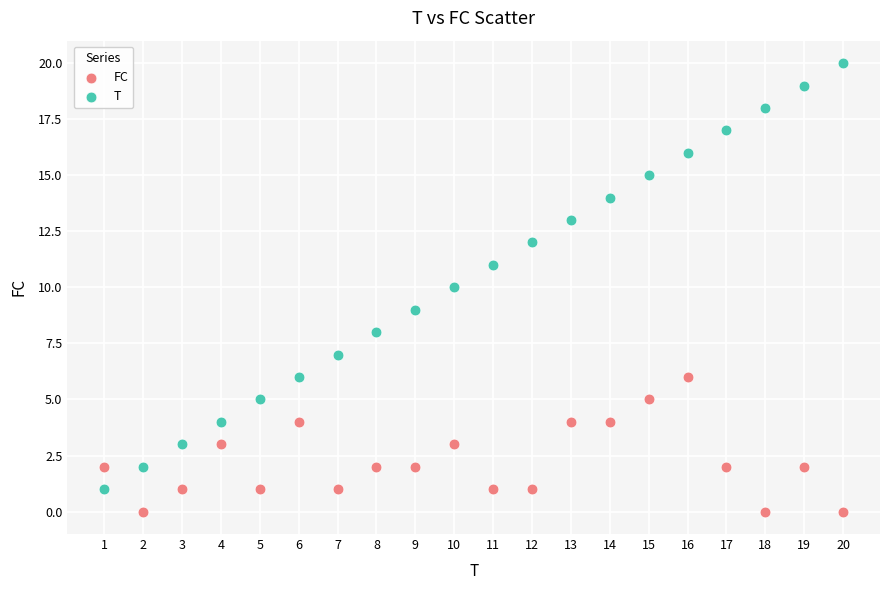

What is the X range (max minus min) for the scatter plot?

19